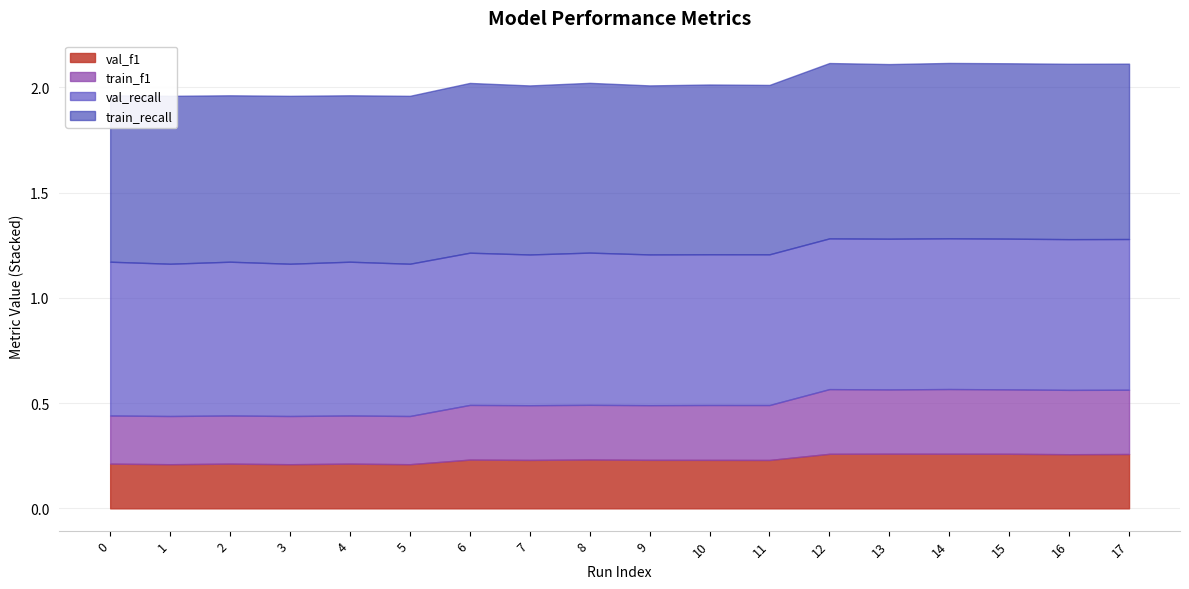

What is the value of the val_f1 point at the 14th from the left?

0.3